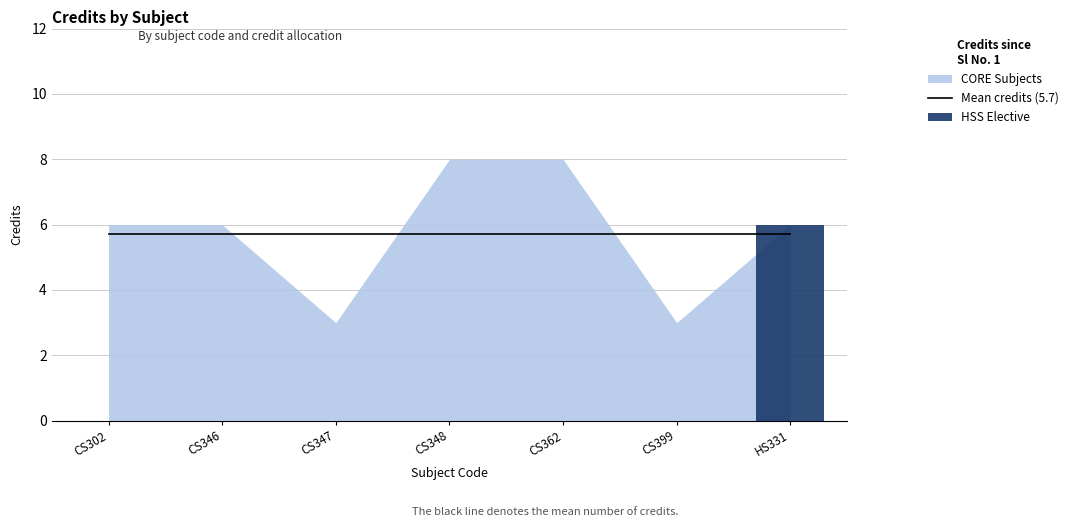

At which category is the sum across all series the highest?

HS331